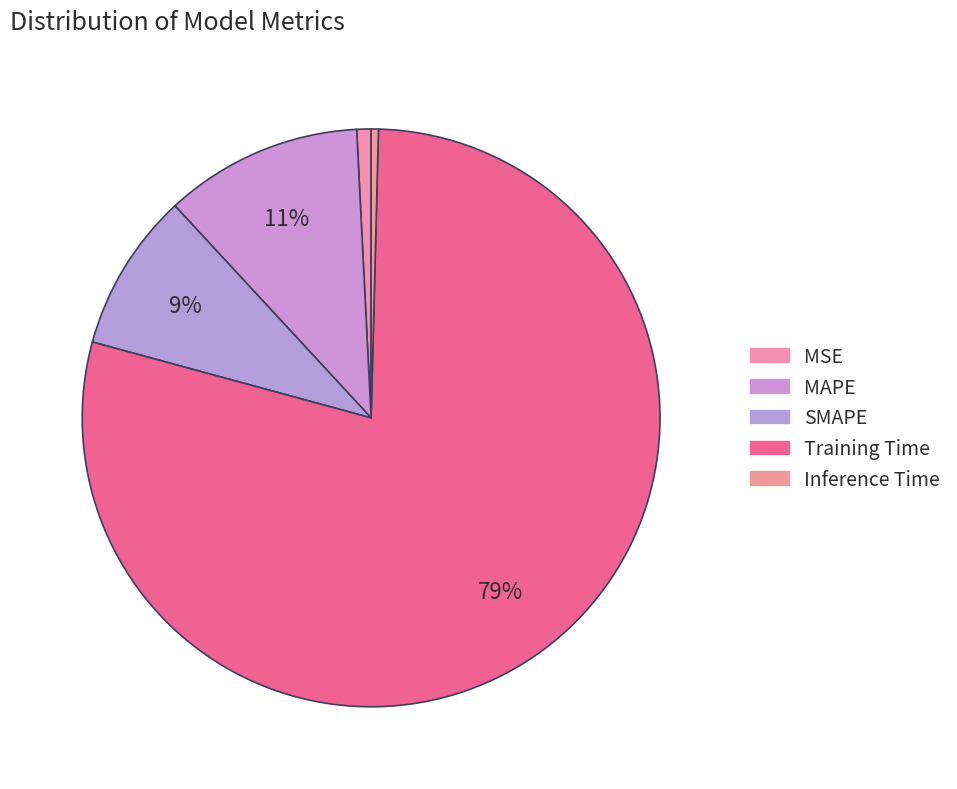

How many segments does this pie chart have?

5